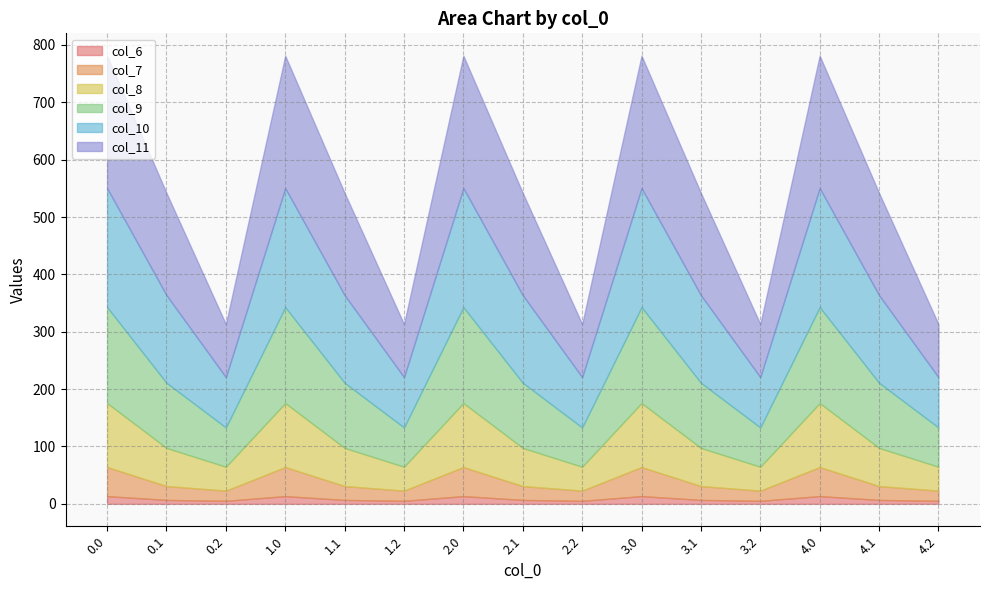

How many data points in col_6 are above 6?

10